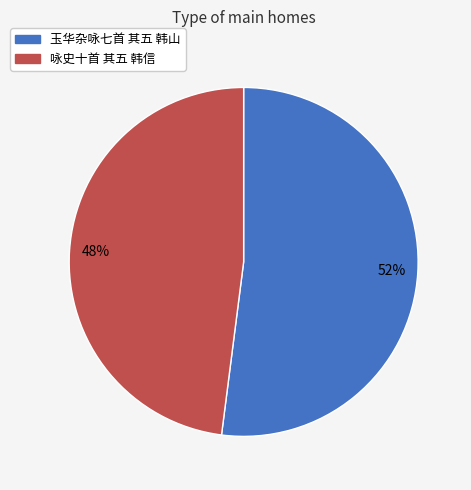

Combined, do 咏史十首 其五 韩信 and 玉华杂咏七首 其五 韩山 account for over 50%?

Yes